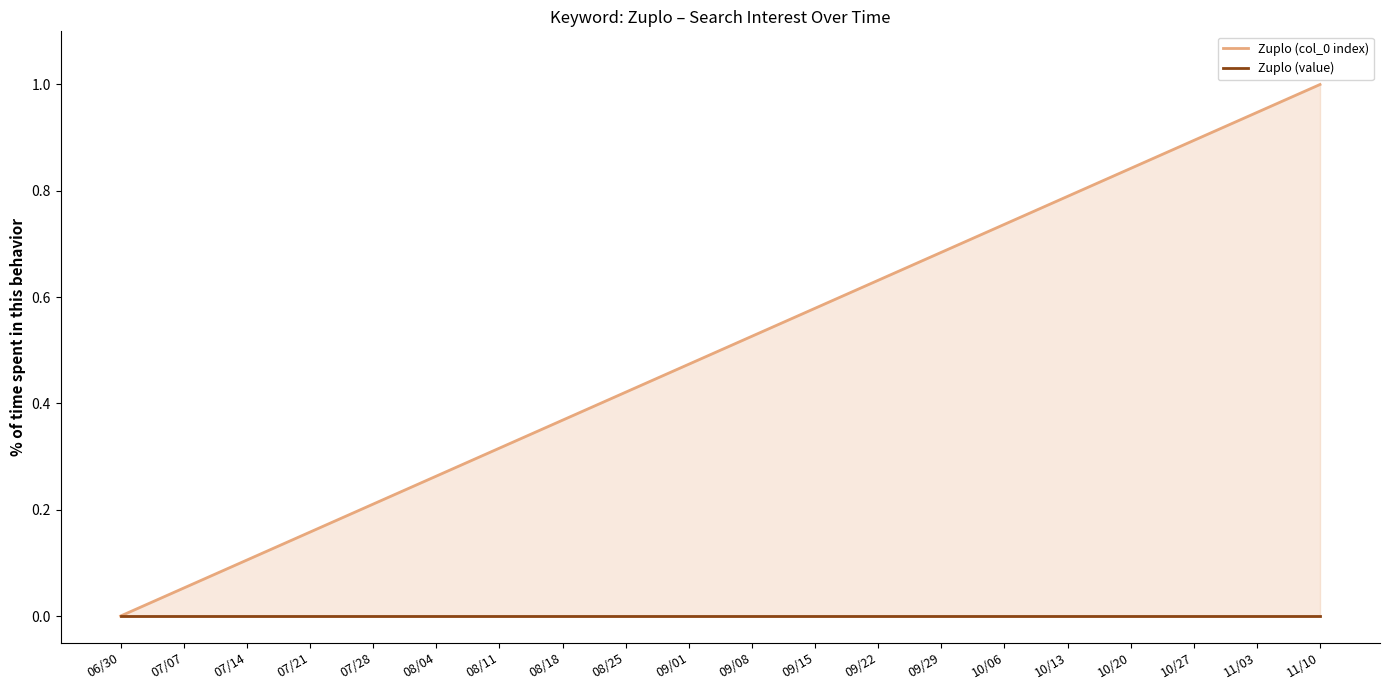

How many values in Zuplo (col_0 index) are above zero?

19